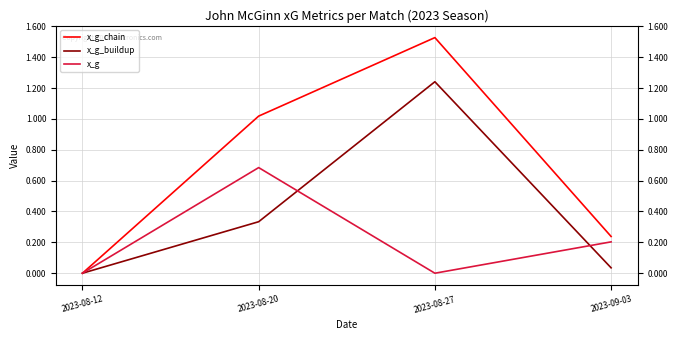

Is the value of x_g at 2023-08-27 greater than the value of x_g_buildup at 2023-08-27?

No